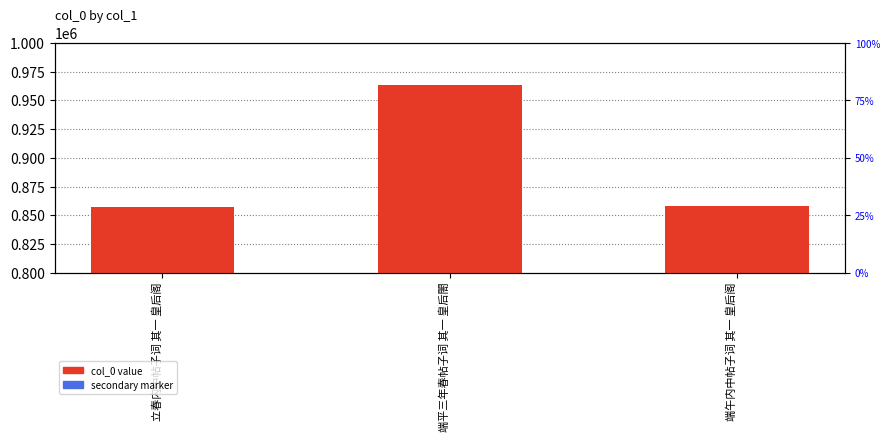

Between 端平三年春帖子词 其一 皇后閤 and 端午内中帖子词 其一 皇后阁, which is larger?

端平三年春帖子词 其一 皇后閤